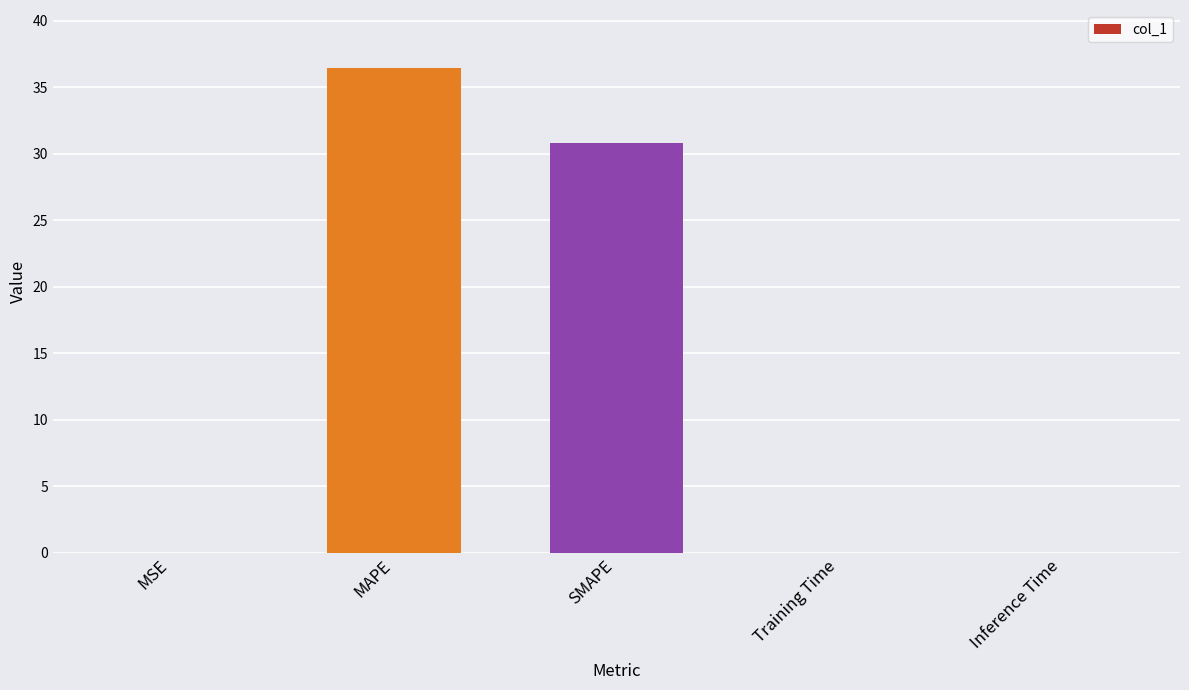

At which category does the chart reach its peak across all series?

MAPE